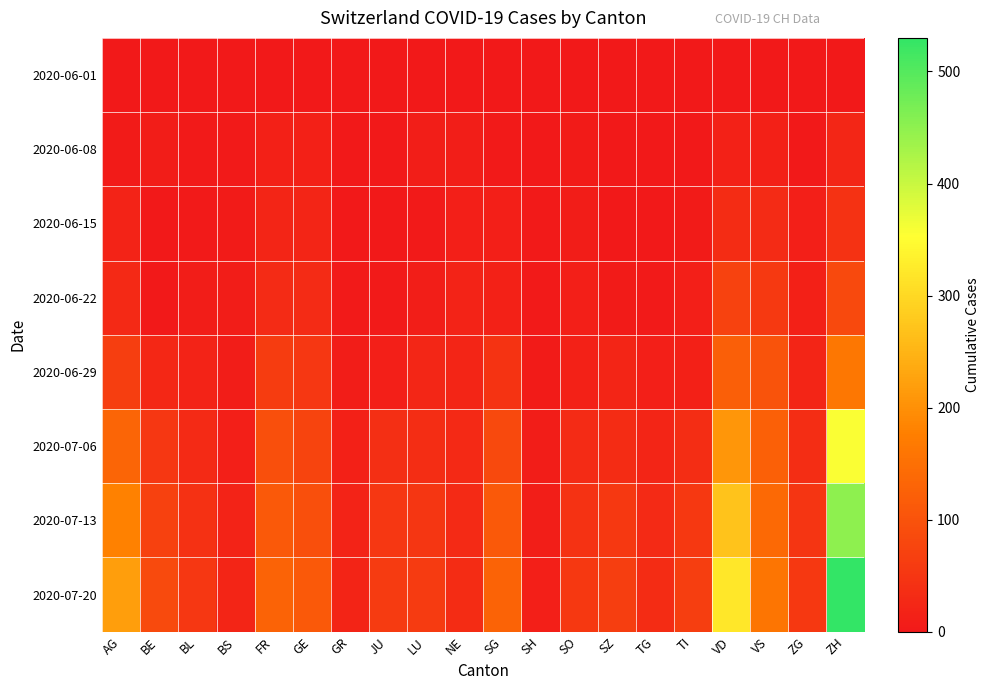

At which category does the chart reach its minimum across all series?

AG